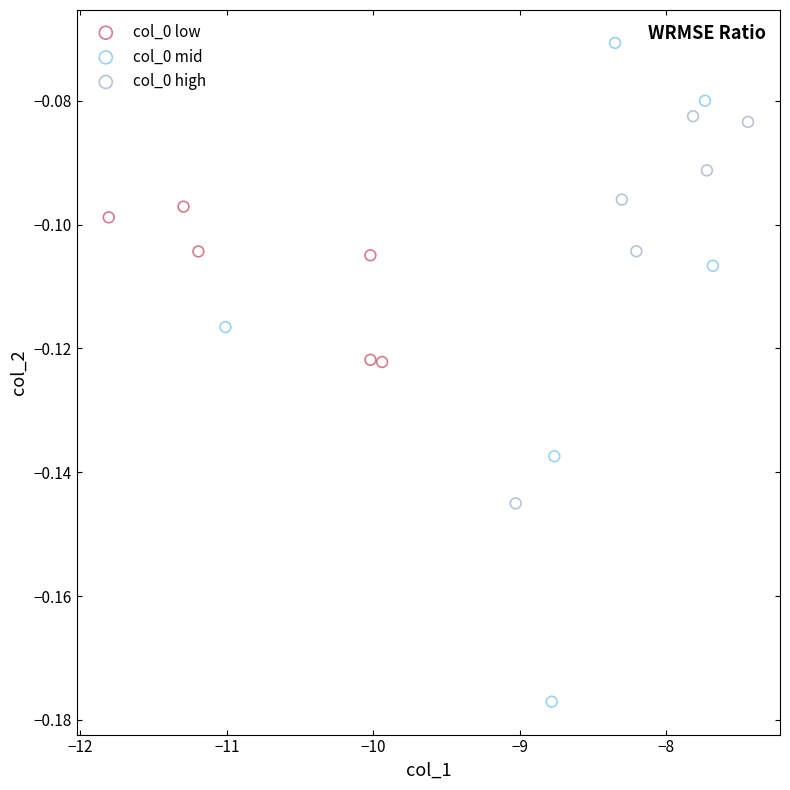

Which series has the widest spread of Y values?

col_0 mid